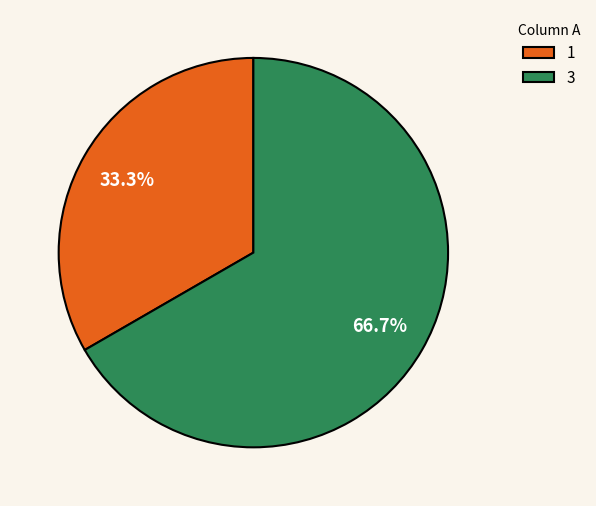

Does 3 represent more than half of the total?

Yes